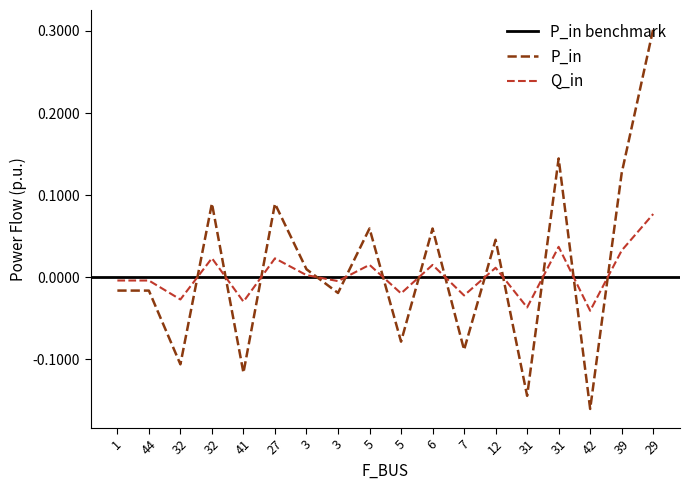

At how many categories does at least one series exceed 0?

9